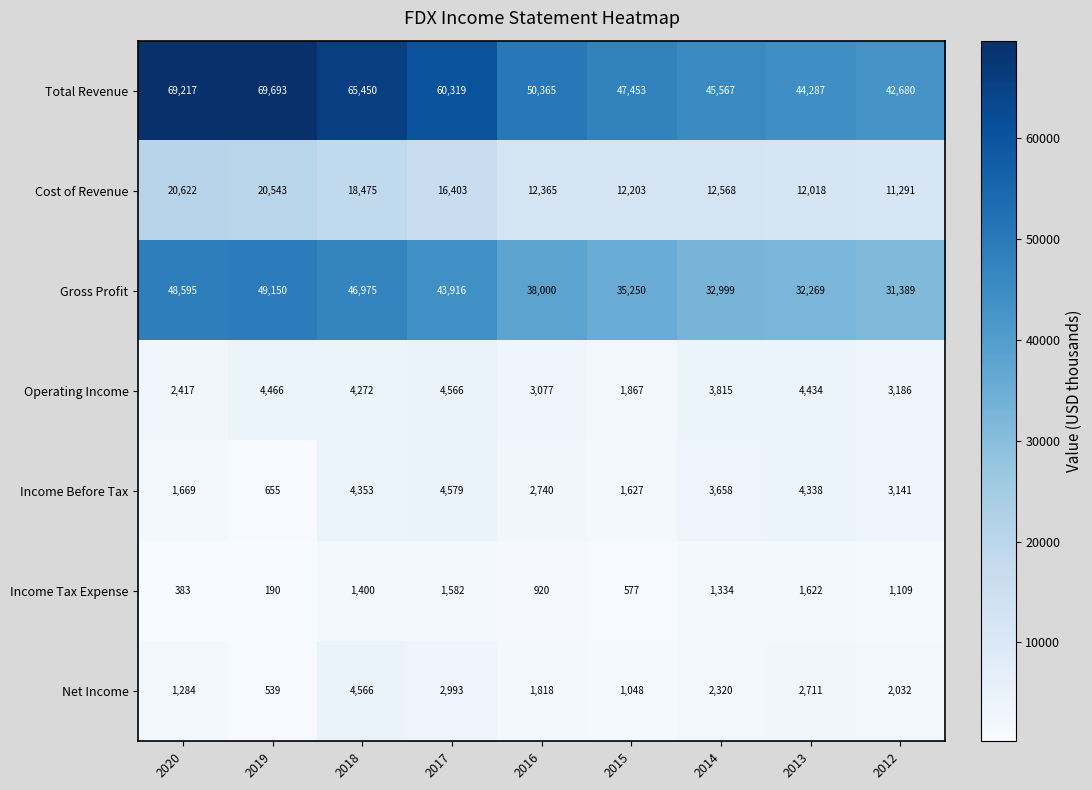

What is the spread (max minus min) of values at 2012?

41571